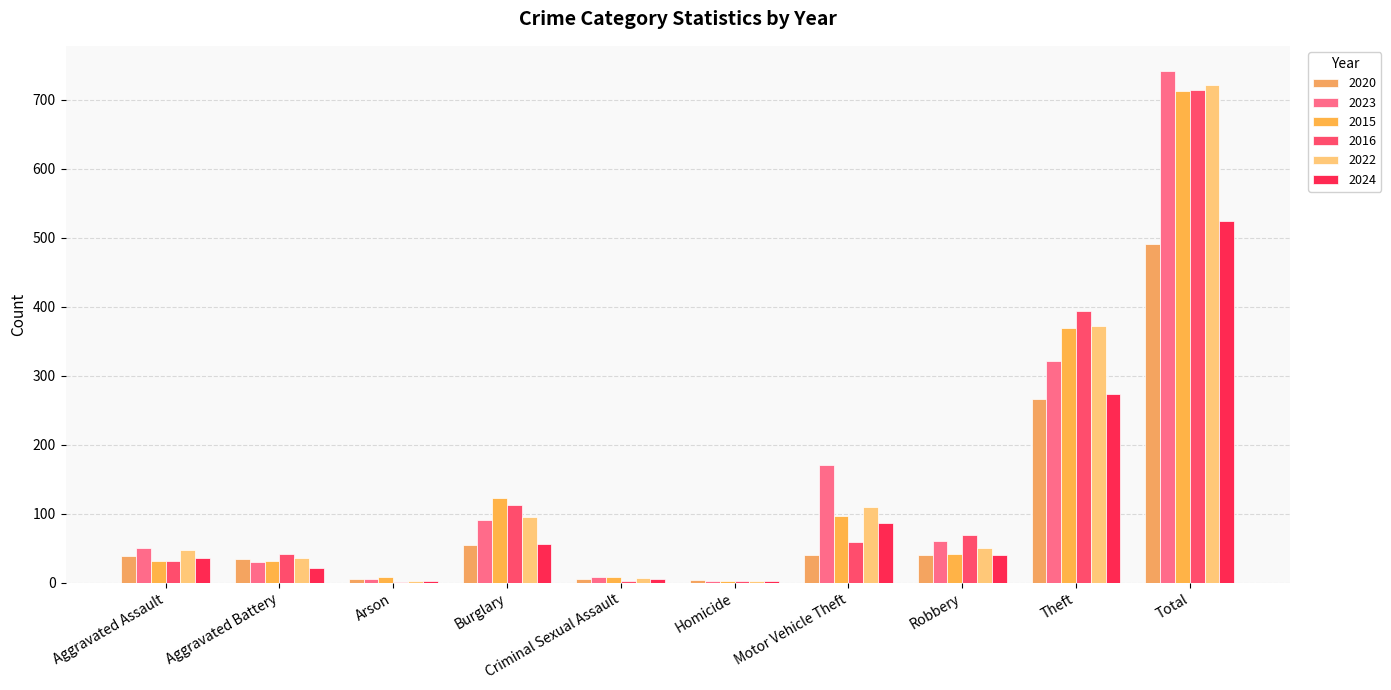

What is the maximum value for 2020?

491